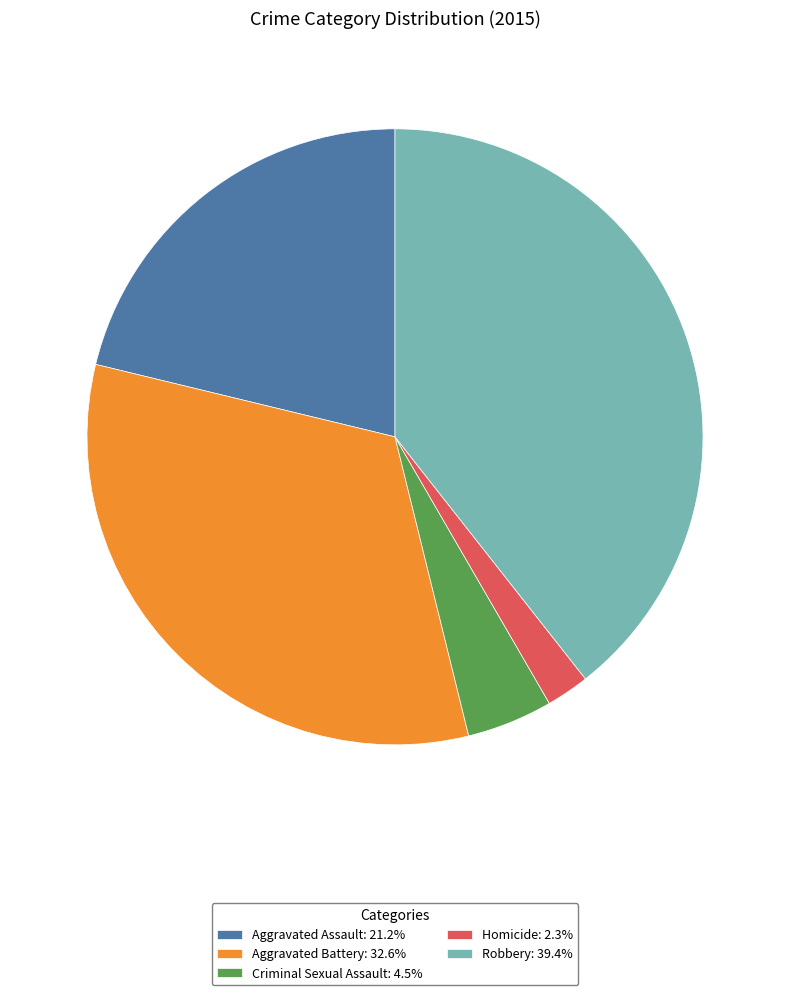

Is Homicide: 2.3% the majority of the pie?

No